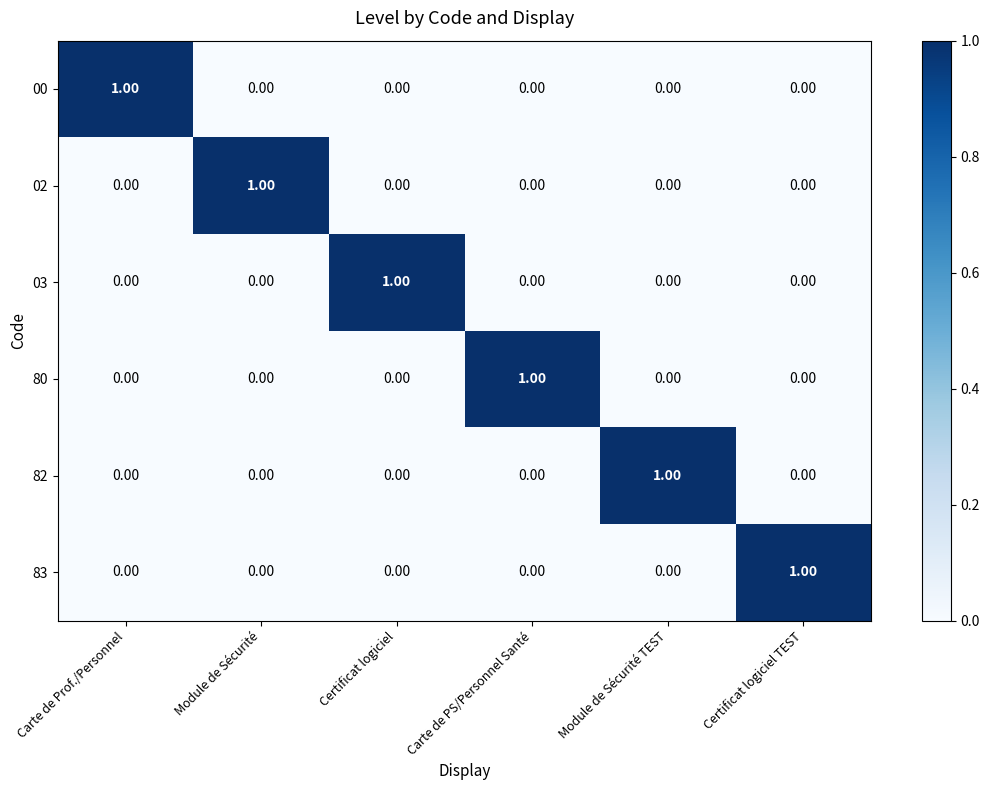

At how many categories does at least one series exceed 0?

6